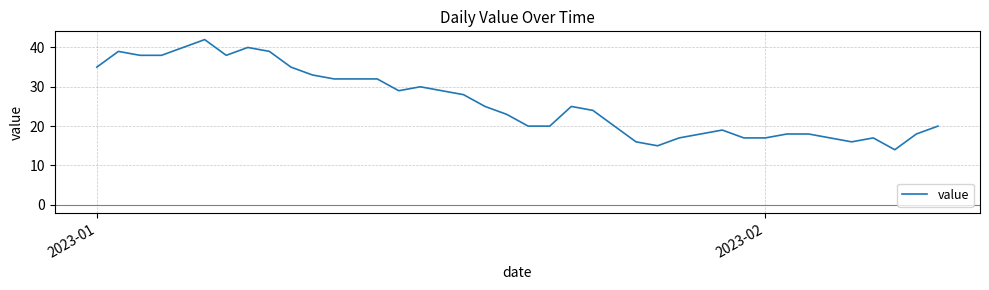

What is the sum of all values?

1043